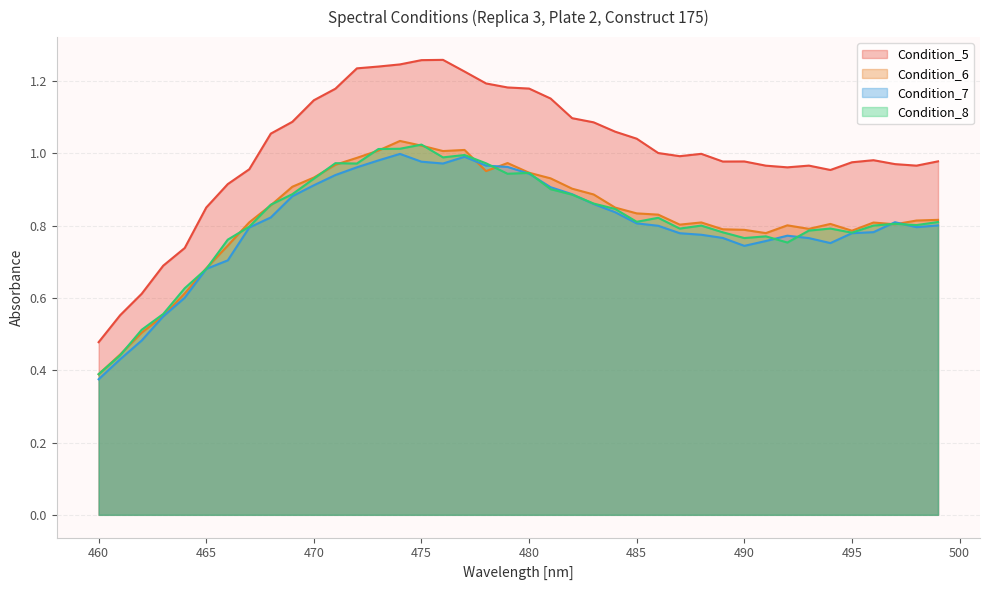

True or false: Condition_5 and Condition_7 intersect in this chart.

False